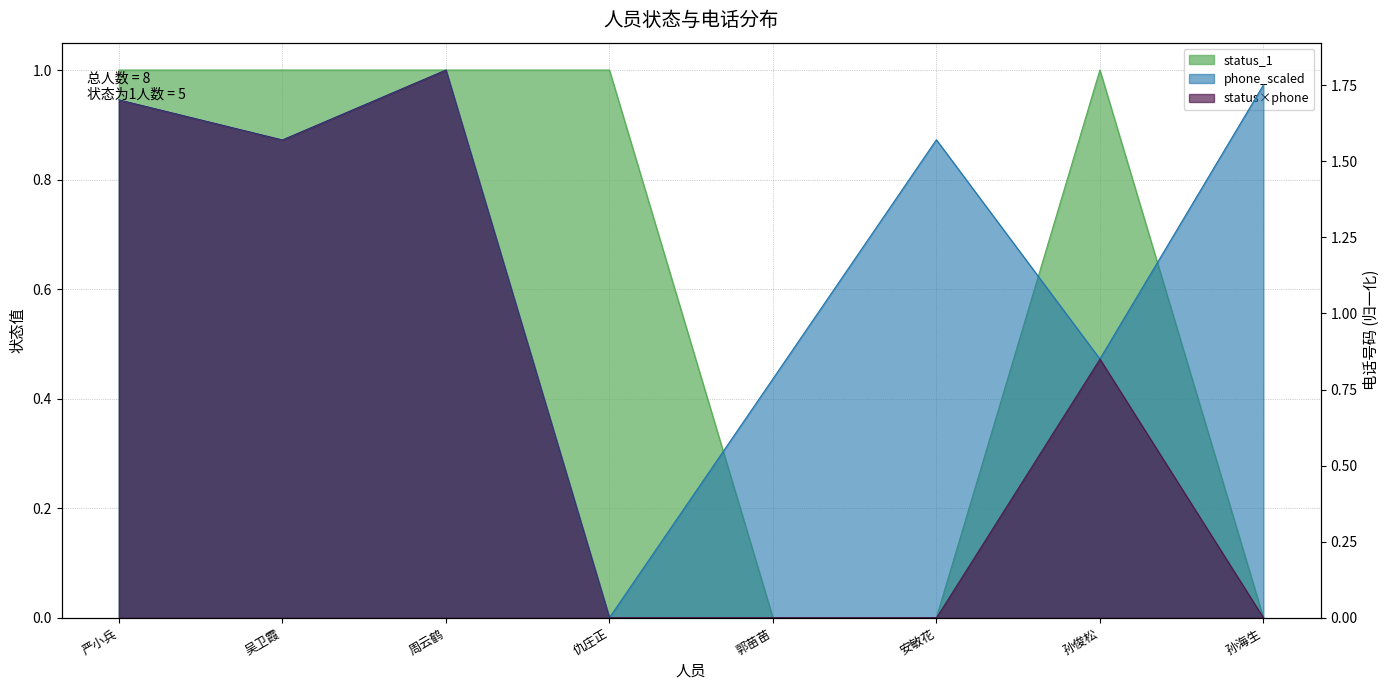

Reading right to left, extract all data points from this chart.

status_1: 孙海生=0.0	孙俊松=1.0	安敏花=0.0	郭苗苗=0.0	仇庄正=1.0	周云鹤=1.0	吴卫霞=1.0	严小兵=1.0
phone_scaled: 孙海生=1.8	孙俊松=0.9	安敏花=1.6	郭苗苗=0.8	仇庄正=0.0	周云鹤=1.8	吴卫霞=1.6	严小兵=1.7